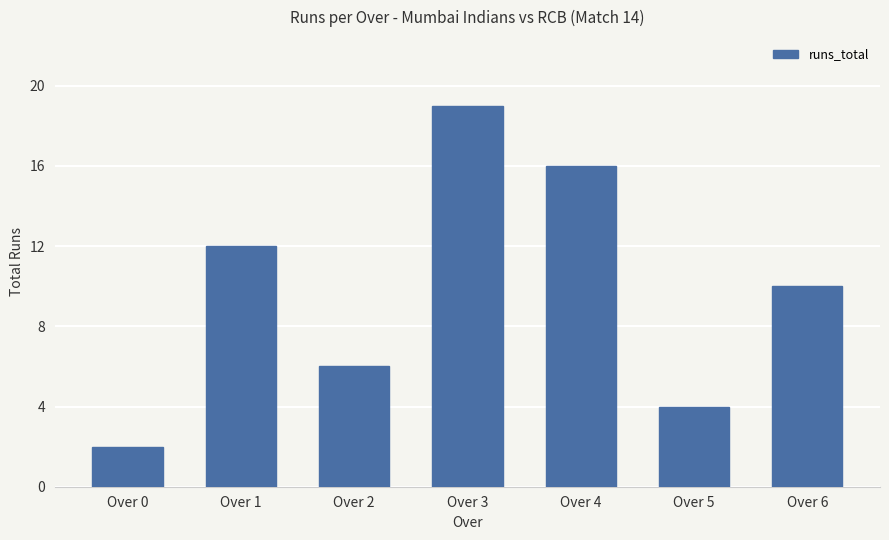

The chart shows a value of 9 at Over 2. True or false?

False